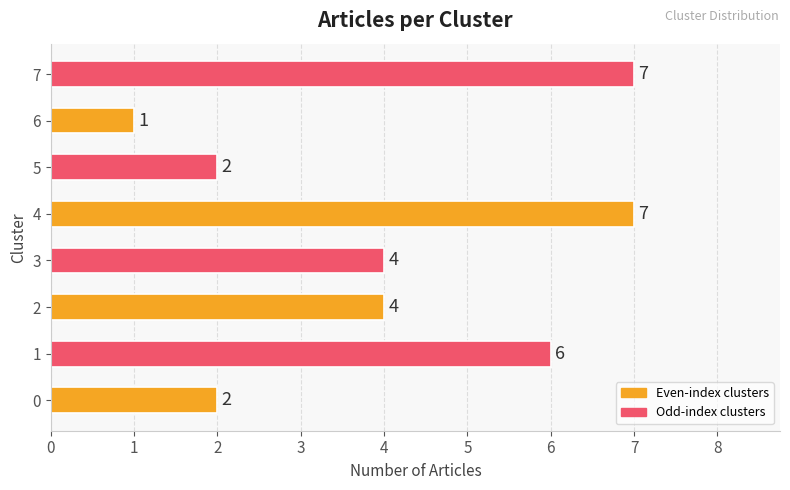

Is it true that the value at 4 is 10?

False